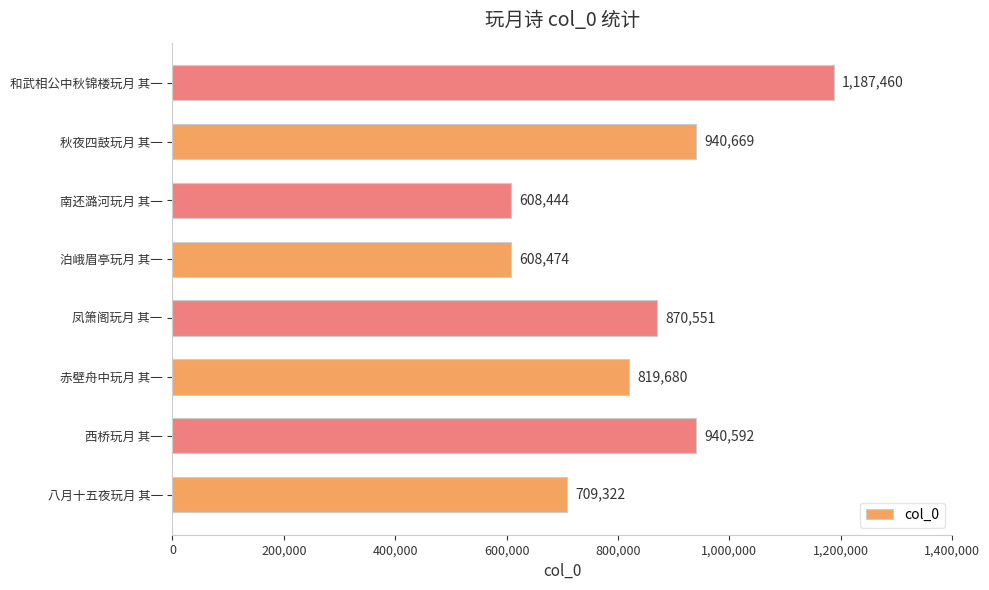

How many values are below 870551?

4